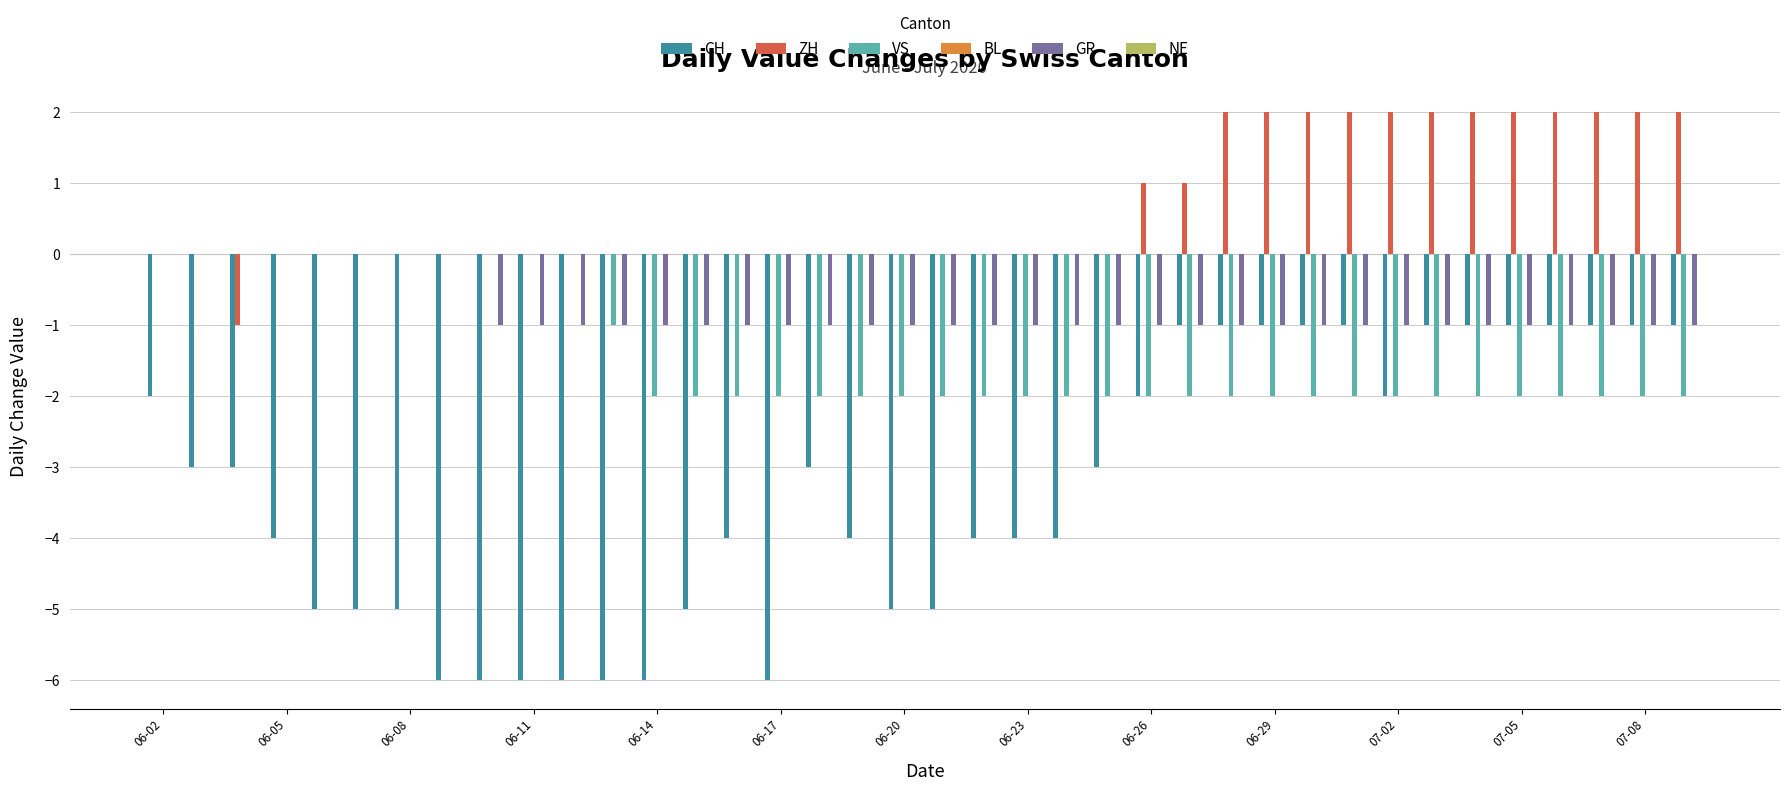

Which series has the largest total across all categories?

ZH